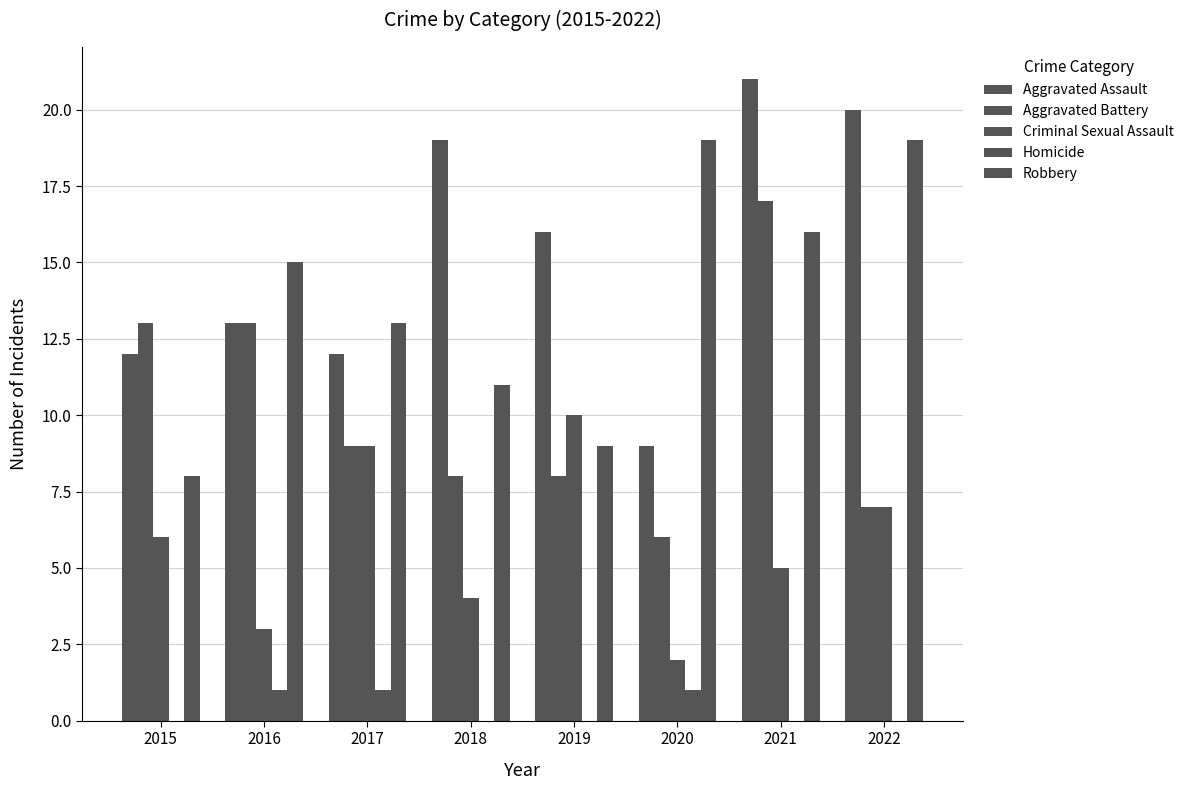

What is the sum of all Criminal Sexual Assault values?

46